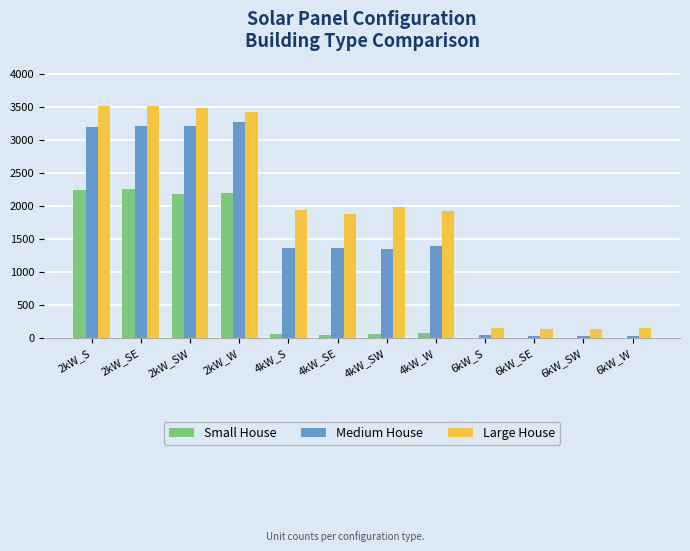

Between 2kW_SW and 4kW_W, which series saw the biggest shift?

Small House